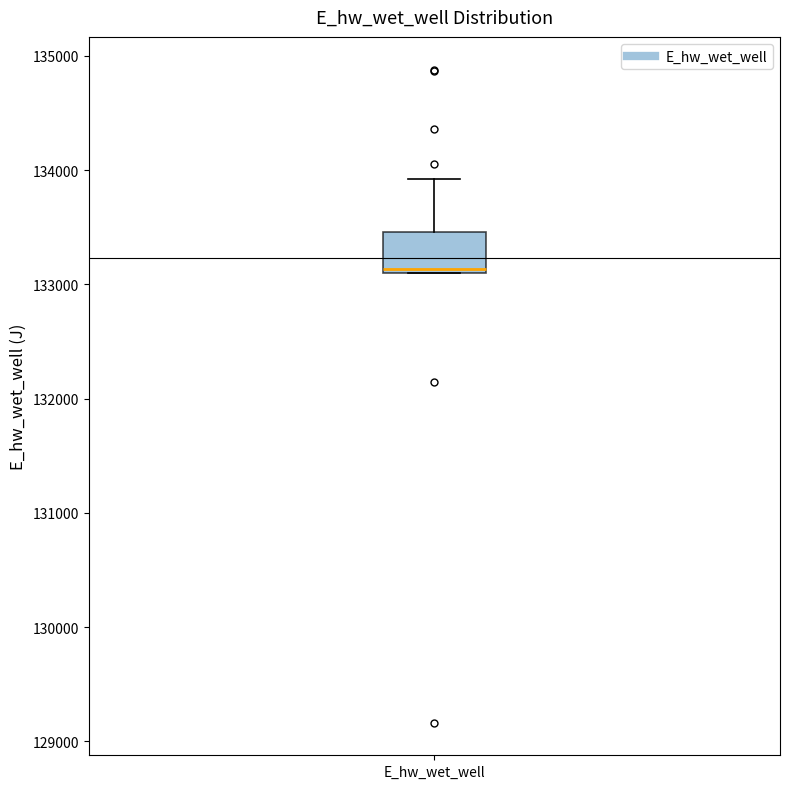

Where is the lower edge of the box for E_hw_wet_well on the y-axis? The values are not printed on the chart, so give them approximately, as read against the axis.

133100